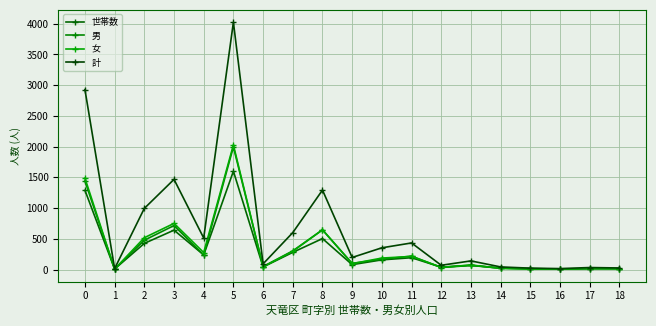

How many data points in 世帯数 are less than 80?

9